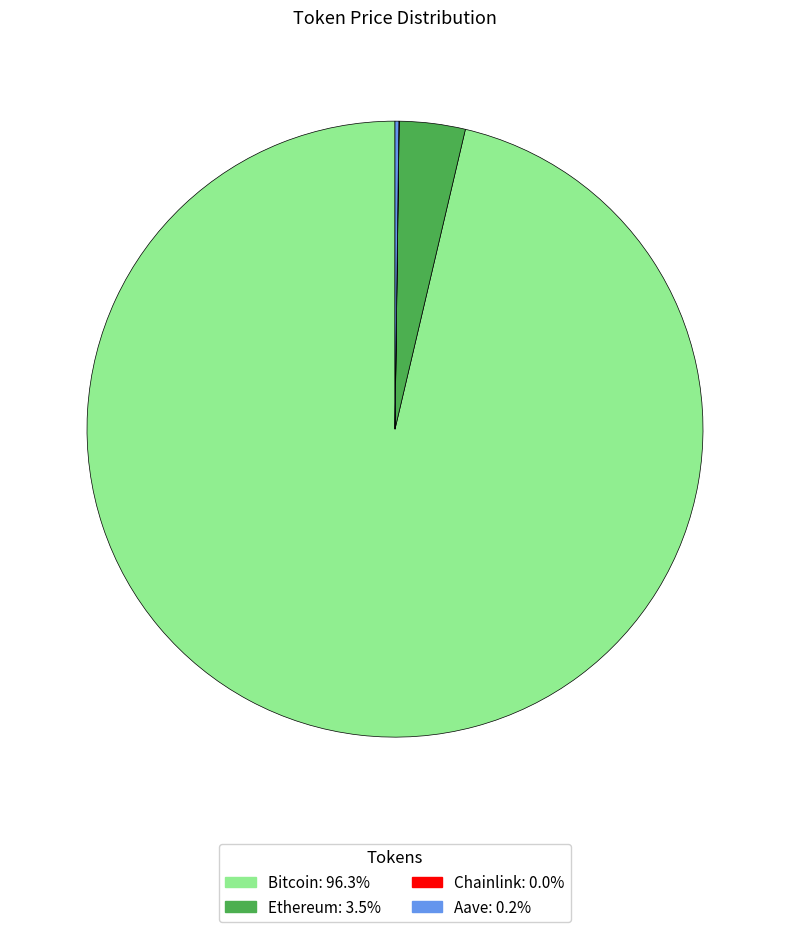

Which has a higher value, Bitcoin or Ethereum?

Bitcoin